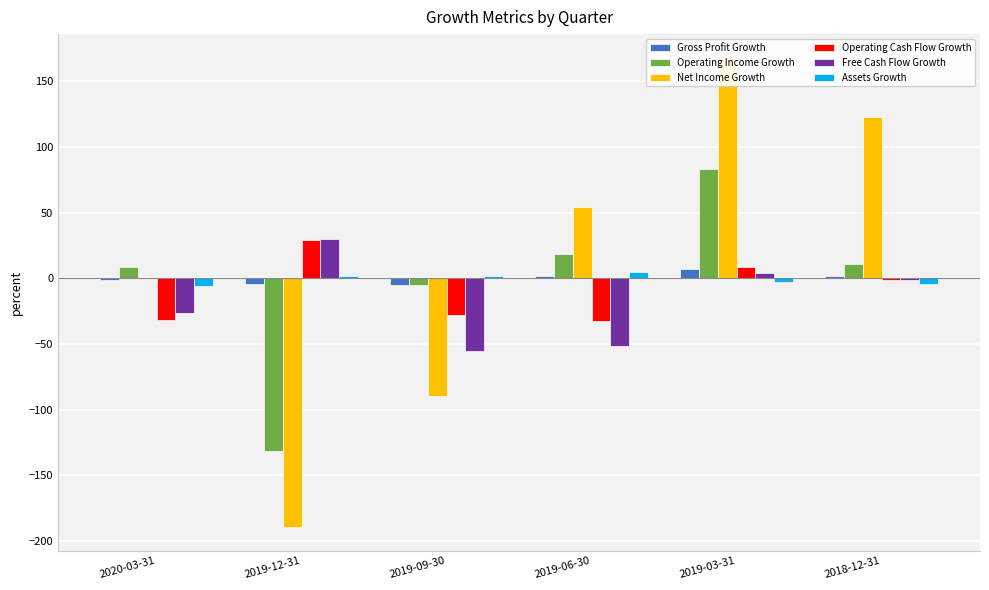

Reading left to right, list all the values displayed in this chart.

Gross Profit Growth: 2020-03-31=-1.4	2019-12-31=-4.7	2019-09-30=-5.0	2019-06-30=1.4	2019-03-31=6.7	2018-12-31=1.5
Operating Income Growth: 2020-03-31=8.7	2019-12-31=-131.3	2019-09-30=-4.9	2019-06-30=18.7	2019-03-31=83.0	2018-12-31=11.0
Net Income Growth: 2020-03-31=-0.6	2019-12-31=-189.5	2019-09-30=-89.3	2019-06-30=54.0	2019-03-31=167.9	2018-12-31=122.8
Operating Cash Flow Growth: 2020-03-31=-31.9	2019-12-31=29.4	2019-09-30=-28.1	2019-06-30=-32.2	2019-03-31=8.7	2018-12-31=-1.1
Free Cash Flow Growth: 2020-03-31=-26.8	2019-12-31=29.7	2019-09-30=-55.7	2019-06-30=-51.4	2019-03-31=3.7	2018-12-31=-1.4
Assets Growth: 2020-03-31=-6.1	2019-12-31=1.8	2019-09-30=2.1	2019-06-30=4.9	2019-03-31=-2.9	2018-12-31=-4.3